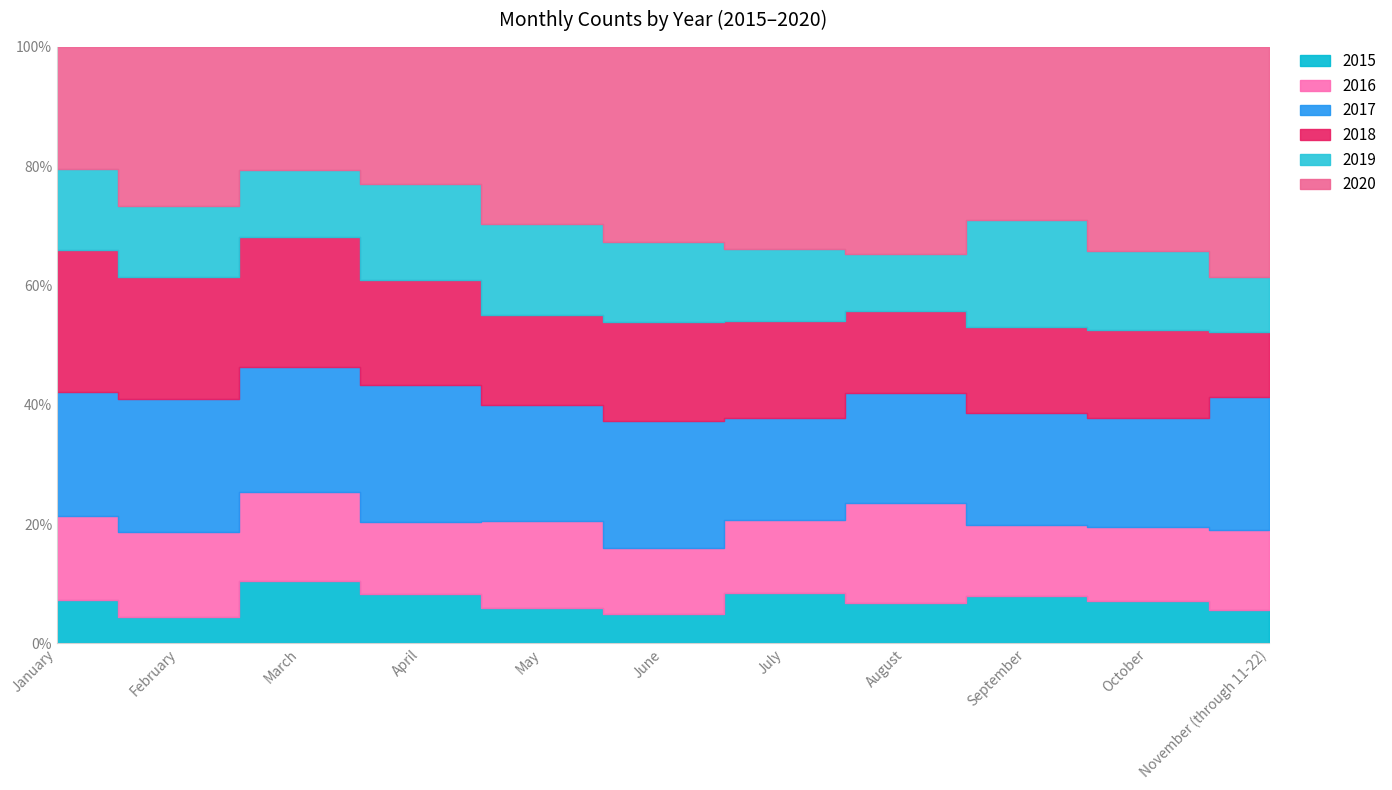

What is the difference between the maximum and minimum values in the 2018 series?

43